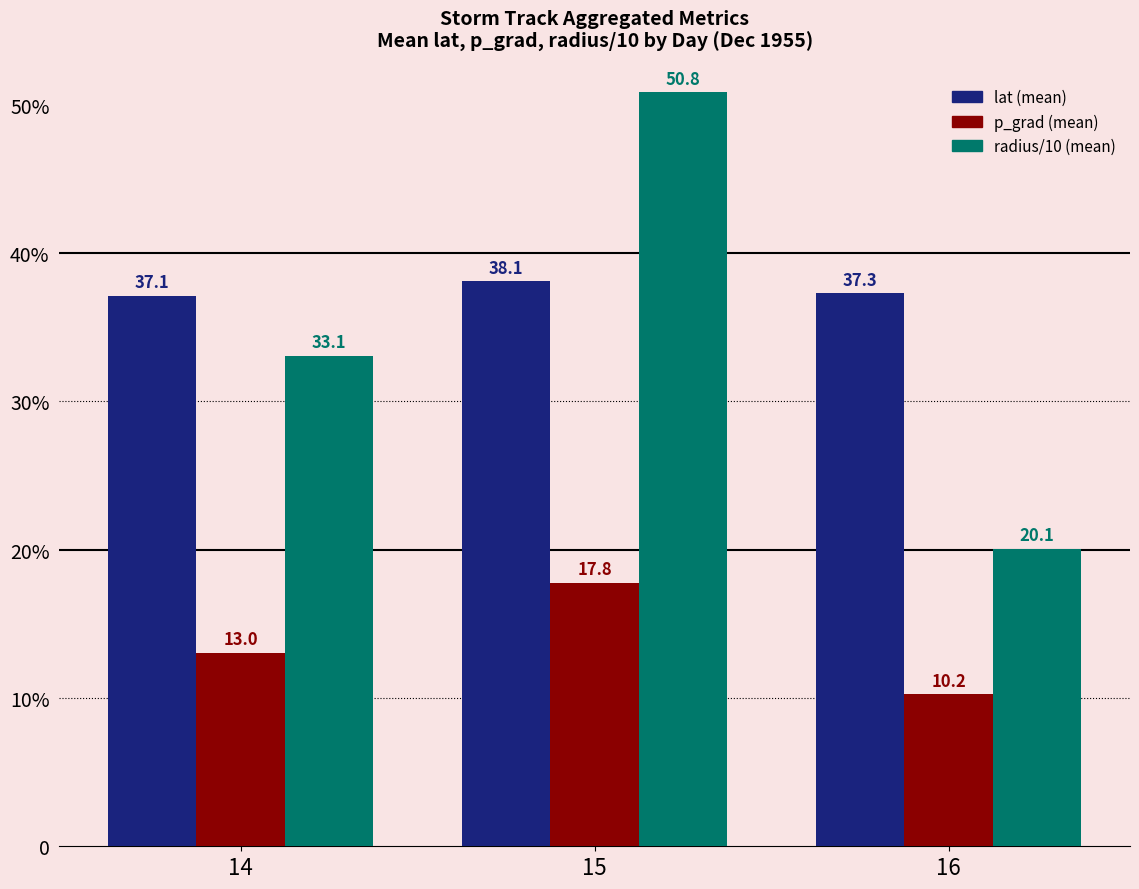

Does the chart contain stacked bars?

No